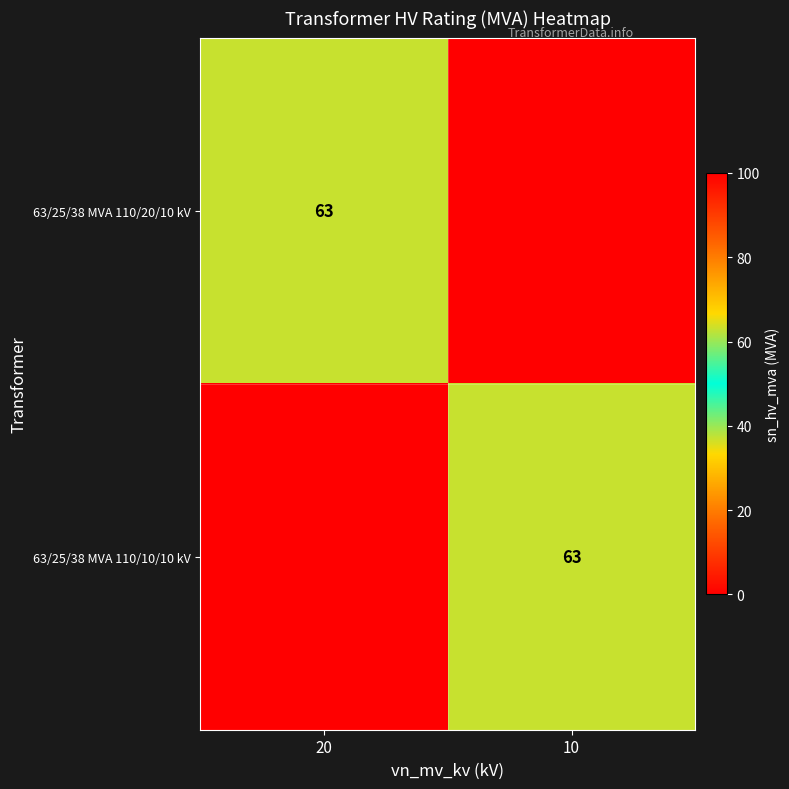

The 63/25/38 MVA 110/10/10 kV series shows 63 at 10. True or false?

True